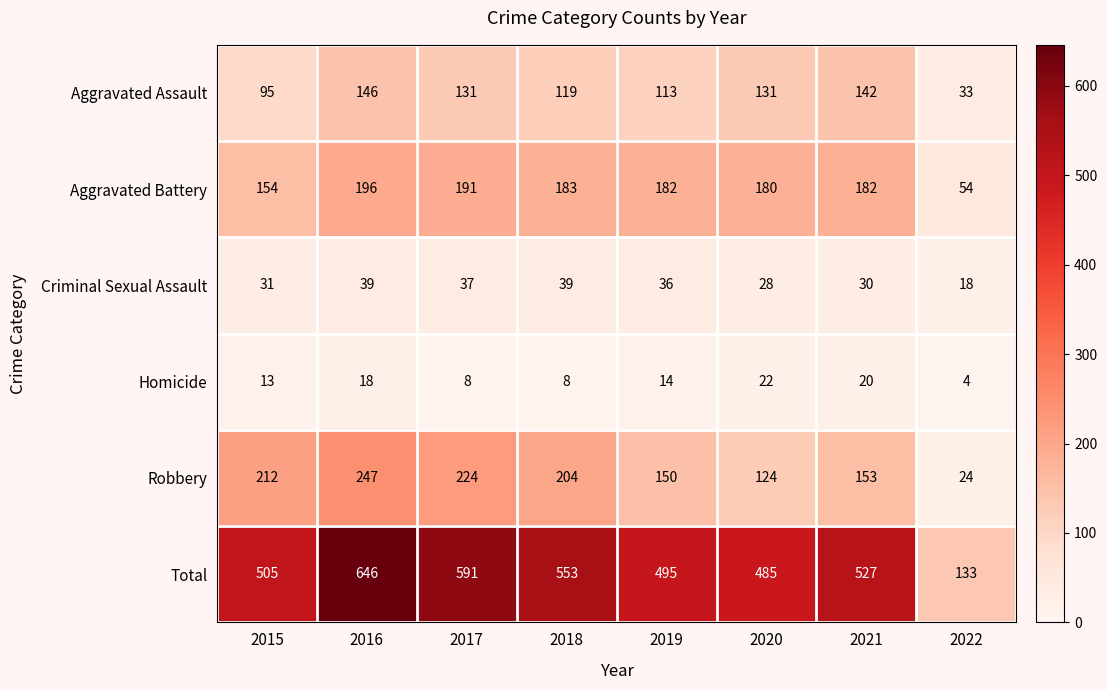

Rank the categories by Robbery value from lowest to highest.

2022, 2020, 2019, 2021, 2018, 2015, 2017, 2016